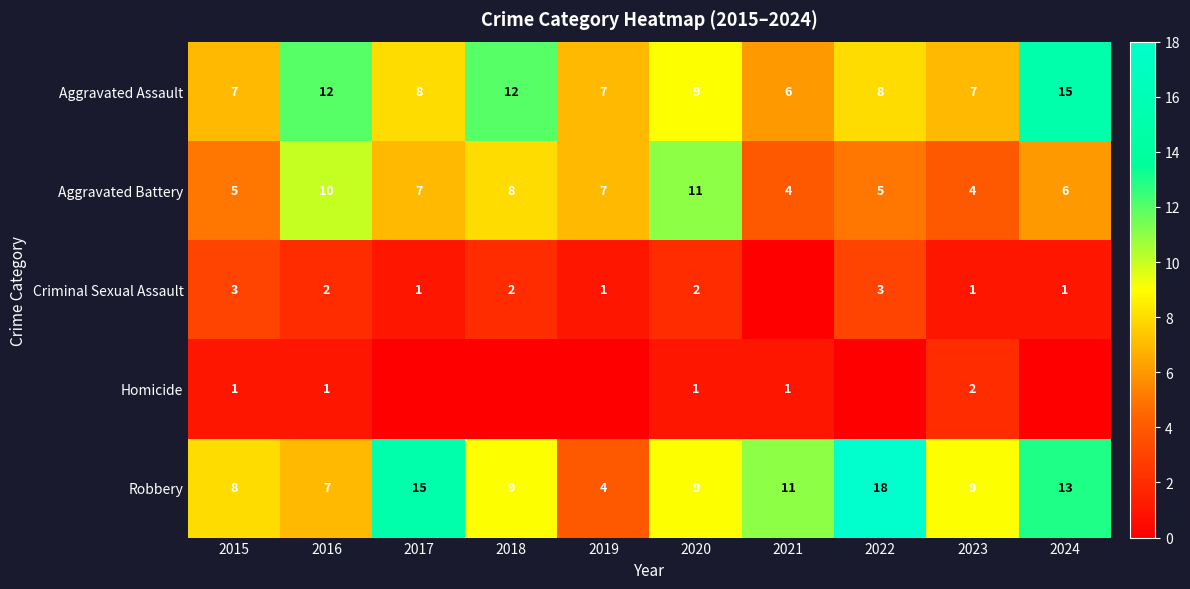

What is the difference between the highest and lowest values at 2021?

11